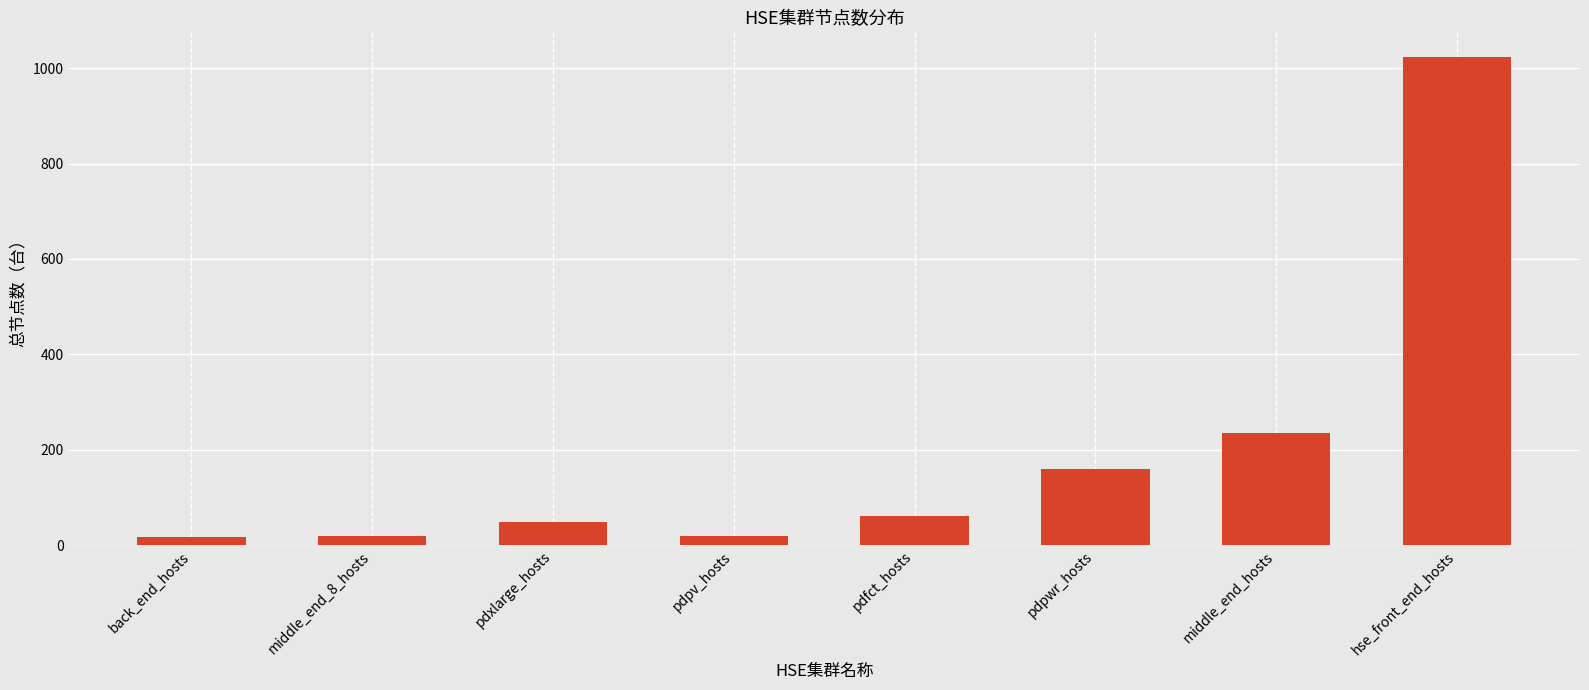

Which label corresponds to the largest value in the chart?

hse_front_end_hosts